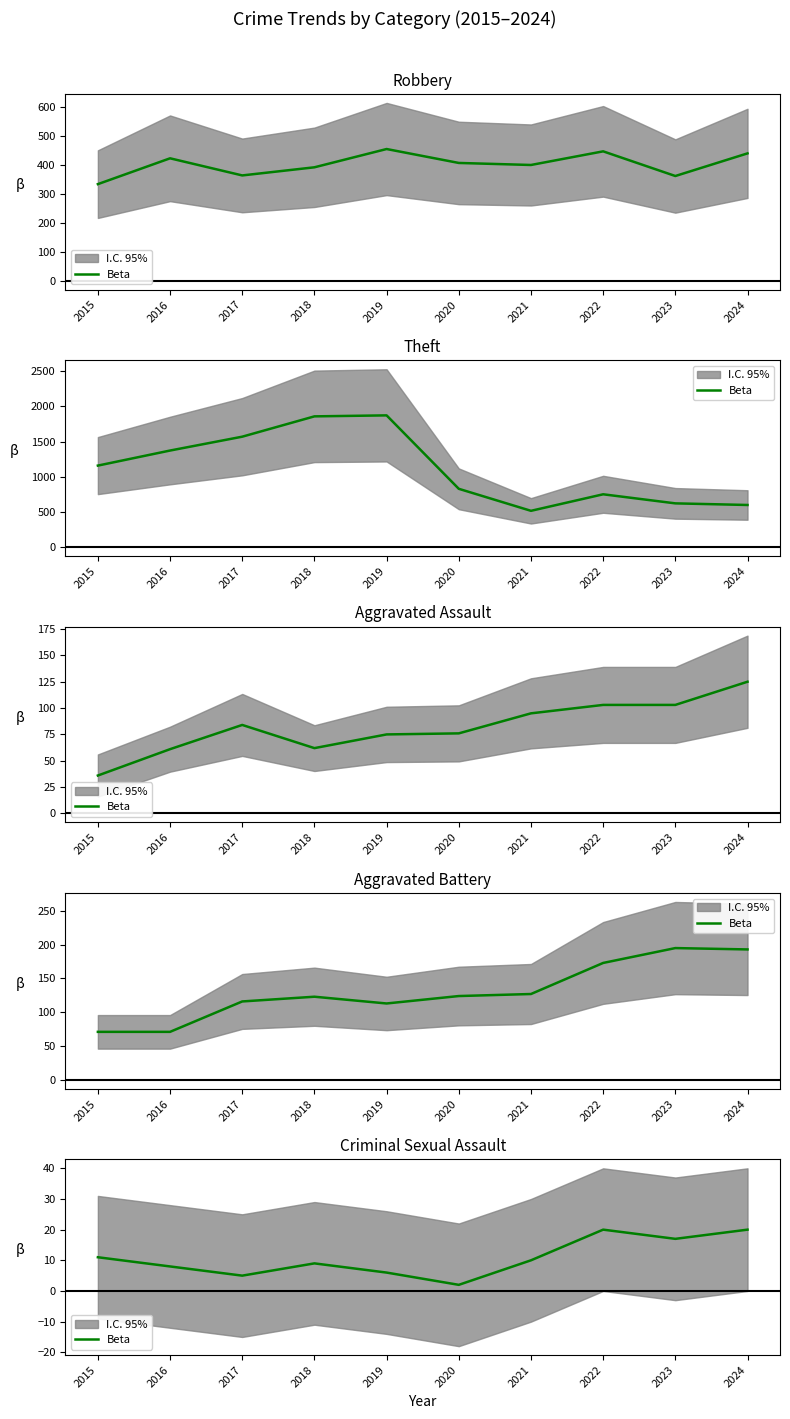

What value does the data have at 2016, to the nearest 10?

10